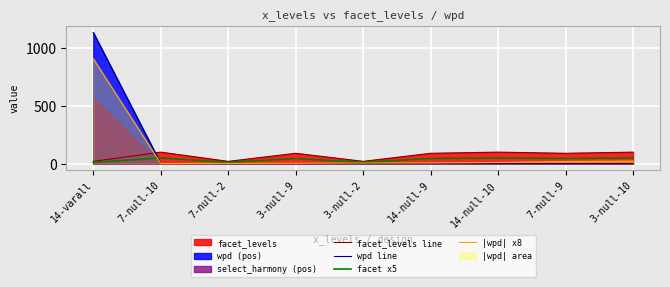

Does the chart have visible grid lines?

Yes